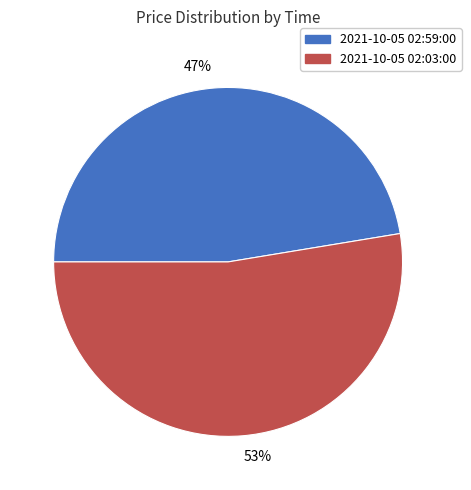

Is the sum of 53% and 47% greater than half?

Yes